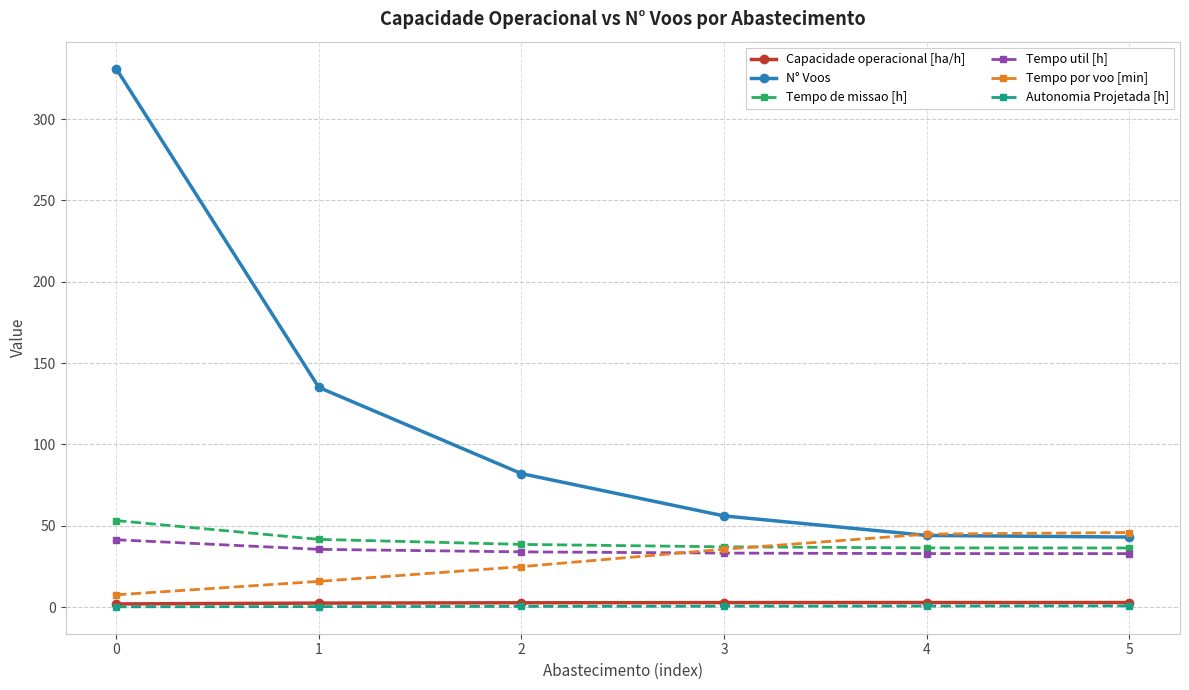

Where is Tempo por voo [min] nearest to the value 26?

2